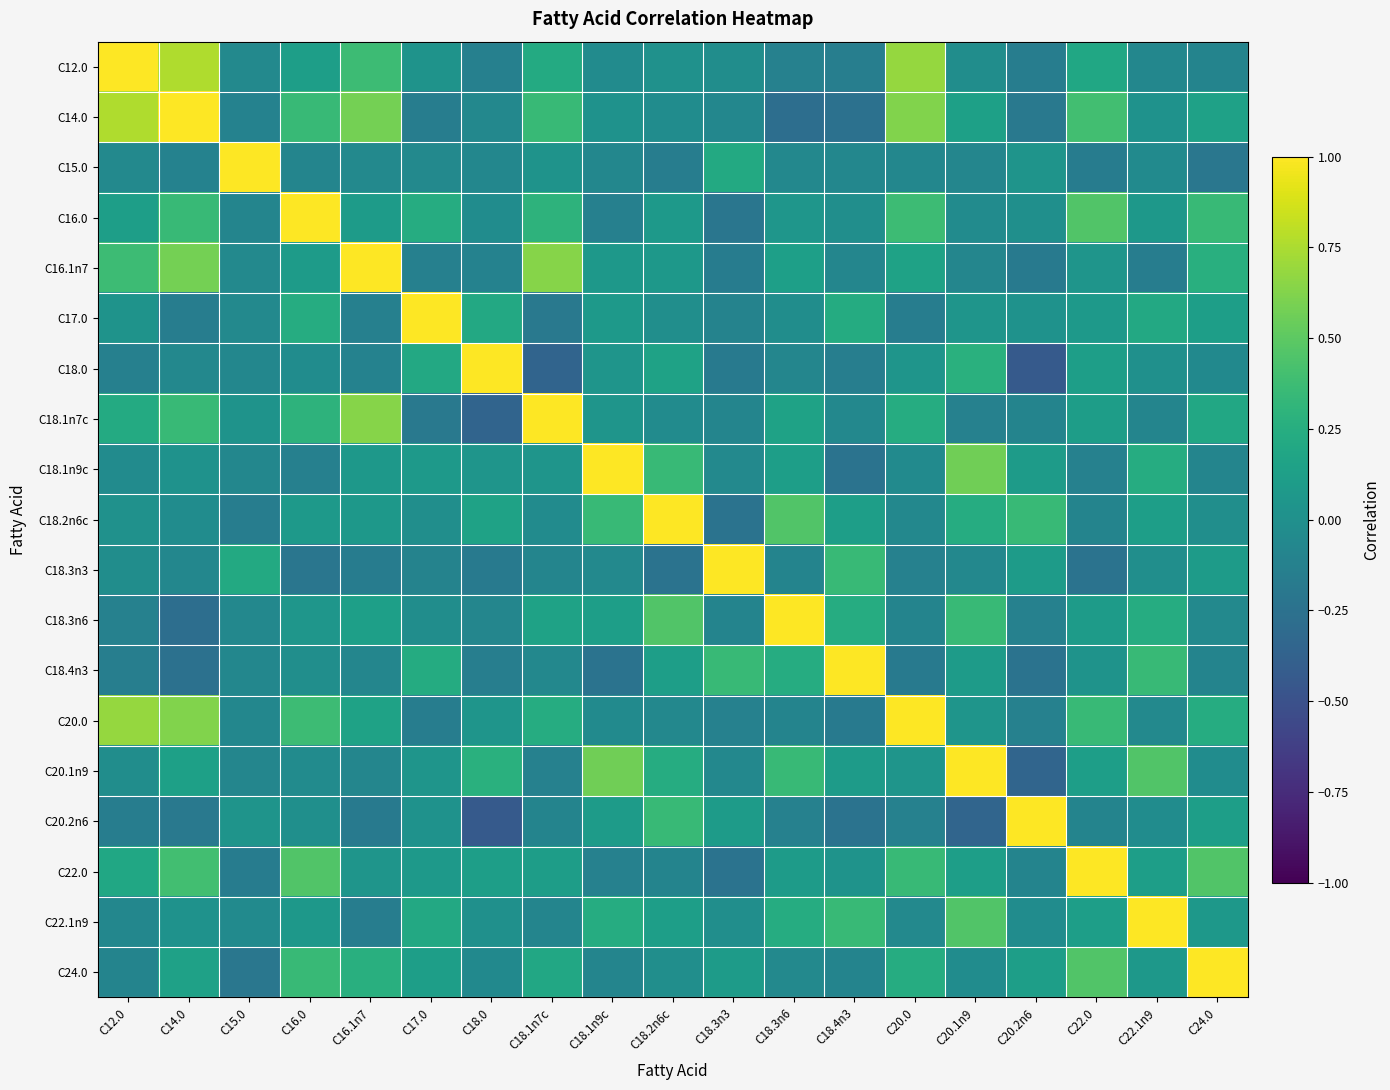

Reading left to right, extract all data points from this chart.

C12.0: C12.0=1.0	C14.0=0.8	C15.0=-0.1	C16.0=0.1	C16.1n7=0.4	C17.0=0.0	C18.0=-0.1	C18.1n7c=0.2	C18.1n9c=-0.0	C18.2n6c=0.0	C18.3n3=-0.0	C18.3n6=-0.1	C18.4n3=-0.1	C20.0=0.7	C20.1n9=-0.0	C20.2n6=-0.2	C22.0=0.2	C22.1n9=-0.1	C24.0=-0.1
C14.0: C12.0=0.8	C14.0=1.0	C15.0=-0.1	C16.0=0.3	C16.1n7=0.6	C17.0=-0.2	C18.0=-0.1	C18.1n7c=0.3	C18.1n9c=0.0	C18.2n6c=-0.0	C18.3n3=-0.1	C18.3n6=-0.3	C18.4n3=-0.3	C20.0=0.6	C20.1n9=0.1	C20.2n6=-0.2	C22.0=0.4	C22.1n9=0.0	C24.0=0.1
C15.0: C12.0=-0.1	C14.0=-0.1	C15.0=1.0	C16.0=-0.1	C16.1n7=-0.1	C17.0=-0.1	C18.0=-0.1	C18.1n7c=0.0	C18.1n9c=-0.1	C18.2n6c=-0.1	C18.3n3=0.2	C18.3n6=-0.1	C18.4n3=-0.1	C20.0=-0.1	C20.1n9=-0.1	C20.2n6=0.0	C22.0=-0.2	C22.1n9=-0.0	C24.0=-0.2
C16.0: C12.0=0.1	C14.0=0.3	C15.0=-0.1	C16.0=1.0	C16.1n7=0.1	C17.0=0.2	C18.0=-0.0	C18.1n7c=0.3	C18.1n9c=-0.1	C18.2n6c=0.1	C18.3n3=-0.2	C18.3n6=0.0	C18.4n3=-0.0	C20.0=0.4	C20.1n9=-0.0	C20.2n6=-0.0	C22.0=0.5	C22.1n9=0.1	C24.0=0.3
C16.1n7: C12.0=0.4	C14.0=0.6	C15.0=-0.1	C16.0=0.1	C16.1n7=1.0	C17.0=-0.1	C18.0=-0.1	C18.1n7c=0.6	C18.1n9c=0.1	C18.2n6c=0.1	C18.3n3=-0.2	C18.3n6=0.1	C18.4n3=-0.1	C20.0=0.2	C20.1n9=-0.1	C20.2n6=-0.2	C22.0=0.0	C22.1n9=-0.2	C24.0=0.3
C17.0: C12.0=0.0	C14.0=-0.2	C15.0=-0.1	C16.0=0.2	C16.1n7=-0.1	C17.0=1.0	C18.0=0.2	C18.1n7c=-0.2	C18.1n9c=0.1	C18.2n6c=-0.0	C18.3n3=-0.1	C18.3n6=-0.0	C18.4n3=0.2	C20.0=-0.2	C20.1n9=0.0	C20.2n6=0.0	C22.0=0.1	C22.1n9=0.2	C24.0=0.1
C18.0: C12.0=-0.1	C14.0=-0.1	C15.0=-0.1	C16.0=-0.0	C16.1n7=-0.1	C17.0=0.2	C18.0=1.0	C18.1n7c=-0.4	C18.1n9c=0.0	C18.2n6c=0.2	C18.3n3=-0.2	C18.3n6=-0.1	C18.4n3=-0.1	C20.0=0.0	C20.1n9=0.3	C20.2n6=-0.4	C22.0=0.1	C22.1n9=0.0	C24.0=-0.1
C18.1n7c: C12.0=0.2	C14.0=0.3	C15.0=0.0	C16.0=0.3	C16.1n7=0.6	C17.0=-0.2	C18.0=-0.4	C18.1n7c=1.0	C18.1n9c=0.0	C18.2n6c=-0.0	C18.3n3=-0.1	C18.3n6=0.2	C18.4n3=-0.1	C20.0=0.2	C20.1n9=-0.1	C20.2n6=-0.1	C22.0=0.1	C22.1n9=-0.1	C24.0=0.2
C18.1n9c: C12.0=-0.0	C14.0=0.0	C15.0=-0.1	C16.0=-0.1	C16.1n7=0.1	C17.0=0.1	C18.0=0.0	C18.1n7c=0.0	C18.1n9c=1.0	C18.2n6c=0.3	C18.3n3=-0.1	C18.3n6=0.1	C18.4n3=-0.2	C20.0=-0.0	C20.1n9=0.6	C20.2n6=0.1	C22.0=-0.1	C22.1n9=0.2	C24.0=-0.1
C18.2n6c: C12.0=0.0	C14.0=-0.0	C15.0=-0.1	C16.0=0.1	C16.1n7=0.1	C17.0=-0.0	C18.0=0.2	C18.1n7c=-0.0	C18.1n9c=0.3	C18.2n6c=1.0	C18.3n3=-0.2	C18.3n6=0.5	C18.4n3=0.1	C20.0=-0.1	C20.1n9=0.2	C20.2n6=0.3	C22.0=-0.1	C22.1n9=0.1	C24.0=-0.0
C18.3n3: C12.0=-0.0	C14.0=-0.1	C15.0=0.2	C16.0=-0.2	C16.1n7=-0.2	C17.0=-0.1	C18.0=-0.2	C18.1n7c=-0.1	C18.1n9c=-0.1	C18.2n6c=-0.2	C18.3n3=1.0	C18.3n6=-0.1	C18.4n3=0.3	C20.0=-0.1	C20.1n9=-0.1	C20.2n6=0.1	C22.0=-0.2	C22.1n9=-0.0	C24.0=0.1
C18.3n6: C12.0=-0.1	C14.0=-0.3	C15.0=-0.1	C16.0=0.0	C16.1n7=0.1	C17.0=-0.0	C18.0=-0.1	C18.1n7c=0.2	C18.1n9c=0.1	C18.2n6c=0.5	C18.3n3=-0.1	C18.3n6=1.0	C18.4n3=0.2	C20.0=-0.1	C20.1n9=0.3	C20.2n6=-0.1	C22.0=0.1	C22.1n9=0.2	C24.0=-0.1
C18.4n3: C12.0=-0.1	C14.0=-0.3	C15.0=-0.1	C16.0=-0.0	C16.1n7=-0.1	C17.0=0.2	C18.0=-0.1	C18.1n7c=-0.1	C18.1n9c=-0.2	C18.2n6c=0.1	C18.3n3=0.3	C18.3n6=0.2	C18.4n3=1.0	C20.0=-0.2	C20.1n9=0.1	C20.2n6=-0.2	C22.0=0.0	C22.1n9=0.3	C24.0=-0.1
C20.0: C12.0=0.7	C14.0=0.6	C15.0=-0.1	C16.0=0.4	C16.1n7=0.2	C17.0=-0.2	C18.0=0.0	C18.1n7c=0.2	C18.1n9c=-0.0	C18.2n6c=-0.1	C18.3n3=-0.1	C18.3n6=-0.1	C18.4n3=-0.2	C20.0=1.0	C20.1n9=0.0	C20.2n6=-0.1	C22.0=0.3	C22.1n9=-0.1	C24.0=0.2
C20.1n9: C12.0=-0.0	C14.0=0.1	C15.0=-0.1	C16.0=-0.0	C16.1n7=-0.1	C17.0=0.0	C18.0=0.3	C18.1n7c=-0.1	C18.1n9c=0.6	C18.2n6c=0.2	C18.3n3=-0.1	C18.3n6=0.3	C18.4n3=0.1	C20.0=0.0	C20.1n9=1.0	C20.2n6=-0.3	C22.0=0.1	C22.1n9=0.5	C24.0=-0.0
C20.2n6: C12.0=-0.2	C14.0=-0.2	C15.0=0.0	C16.0=-0.0	C16.1n7=-0.2	C17.0=0.0	C18.0=-0.4	C18.1n7c=-0.1	C18.1n9c=0.1	C18.2n6c=0.3	C18.3n3=0.1	C18.3n6=-0.1	C18.4n3=-0.2	C20.0=-0.1	C20.1n9=-0.3	C20.2n6=1.0	C22.0=-0.1	C22.1n9=-0.0	C24.0=0.1
C22.0: C12.0=0.2	C14.0=0.4	C15.0=-0.2	C16.0=0.5	C16.1n7=0.0	C17.0=0.1	C18.0=0.1	C18.1n7c=0.1	C18.1n9c=-0.1	C18.2n6c=-0.1	C18.3n3=-0.2	C18.3n6=0.1	C18.4n3=0.0	C20.0=0.3	C20.1n9=0.1	C20.2n6=-0.1	C22.0=1.0	C22.1n9=0.1	C24.0=0.5
C22.1n9: C12.0=-0.1	C14.0=0.0	C15.0=-0.0	C16.0=0.1	C16.1n7=-0.2	C17.0=0.2	C18.0=0.0	C18.1n7c=-0.1	C18.1n9c=0.2	C18.2n6c=0.1	C18.3n3=-0.0	C18.3n6=0.2	C18.4n3=0.3	C20.0=-0.1	C20.1n9=0.5	C20.2n6=-0.0	C22.0=0.1	C22.1n9=1.0	C24.0=0.1
C24.0: C12.0=-0.1	C14.0=0.1	C15.0=-0.2	C16.0=0.3	C16.1n7=0.3	C17.0=0.1	C18.0=-0.1	C18.1n7c=0.2	C18.1n9c=-0.1	C18.2n6c=-0.0	C18.3n3=0.1	C18.3n6=-0.1	C18.4n3=-0.1	C20.0=0.2	C20.1n9=-0.0	C20.2n6=0.1	C22.0=0.5	C22.1n9=0.1	C24.0=1.0